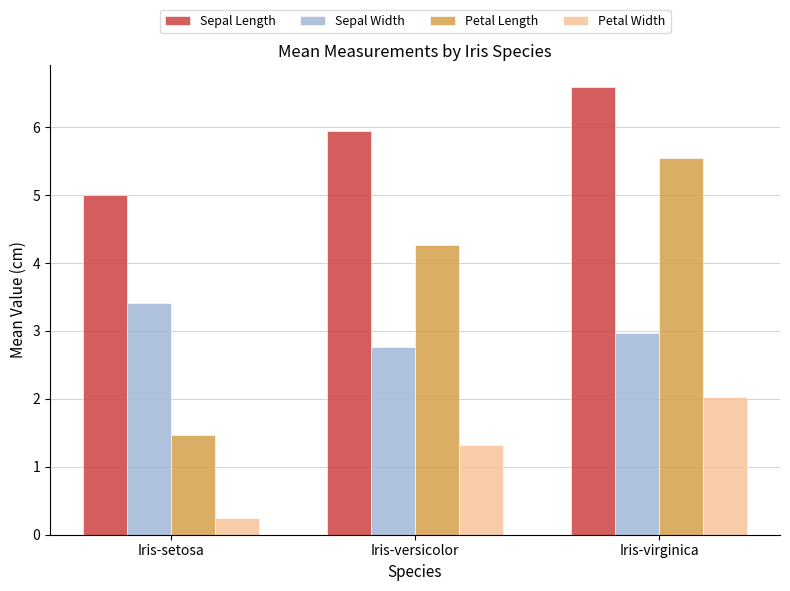

What is the difference between the highest and lowest values at Iris-versicolor?

4.6